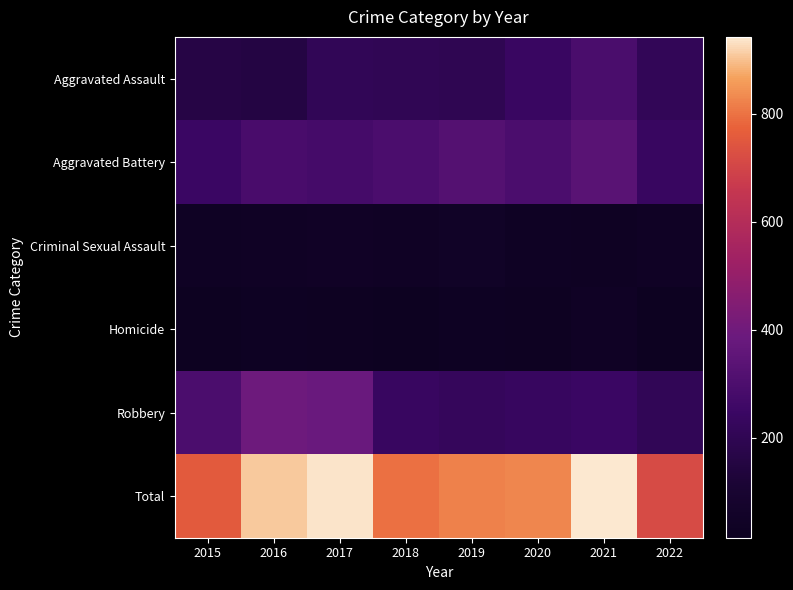

What is the minimum value shown in the chart?

15